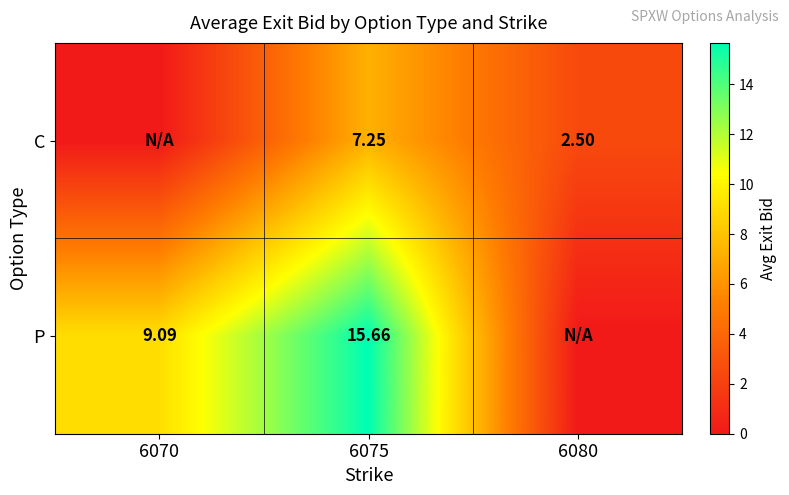

At 6075, list the series in order from largest to smallest.

P, C